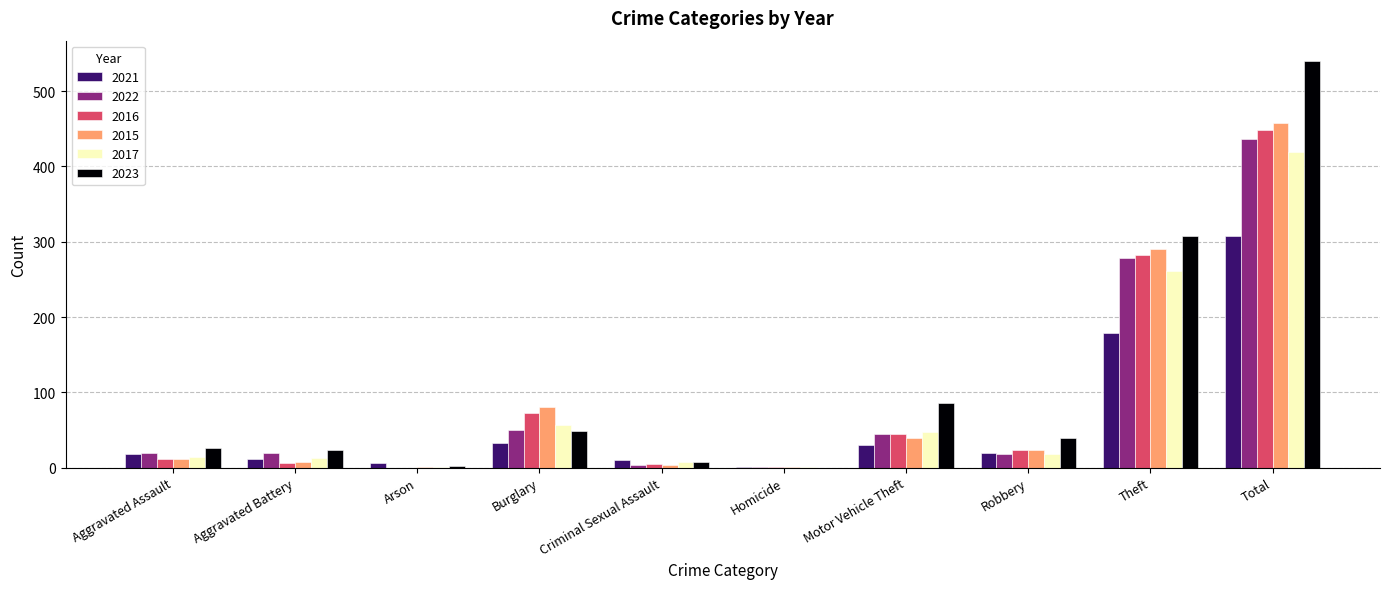

What is the maximum value shown in the chart?

540